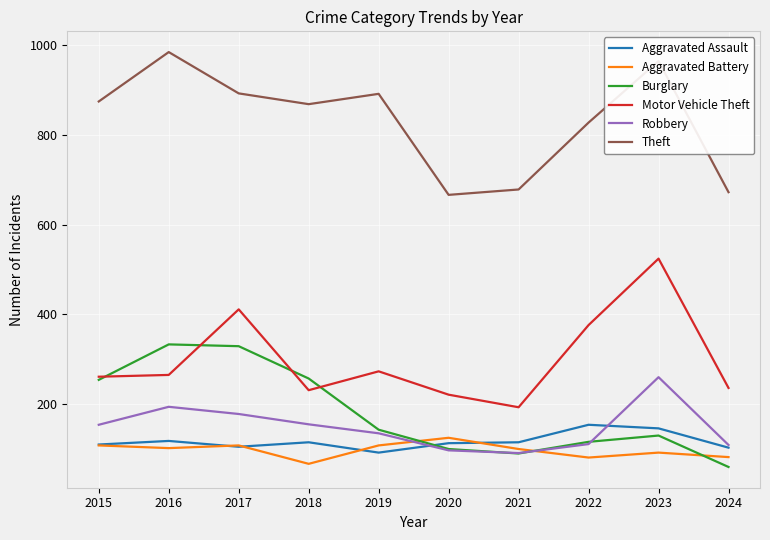

The value of Aggravated Assault at 2017 is 68. True or false?

False